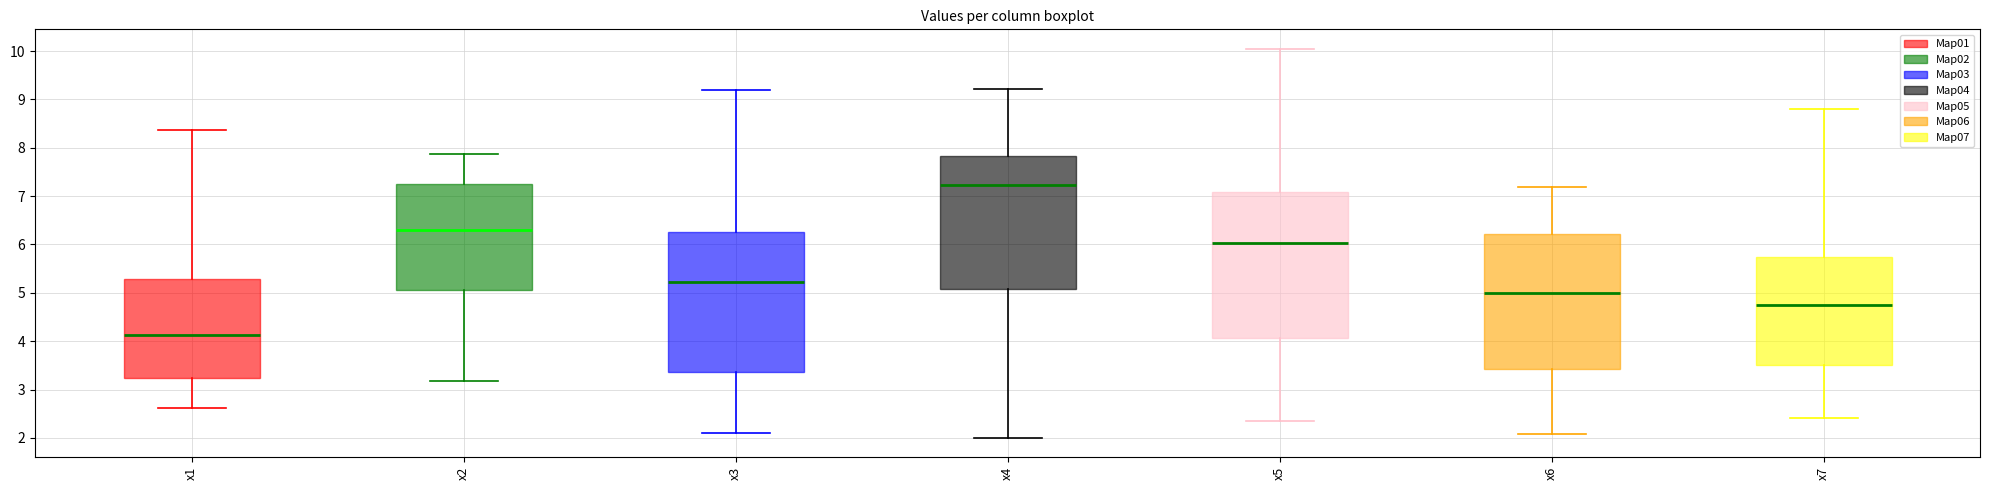

Which box is the tallest, from its lower edge to its upper edge?

x5